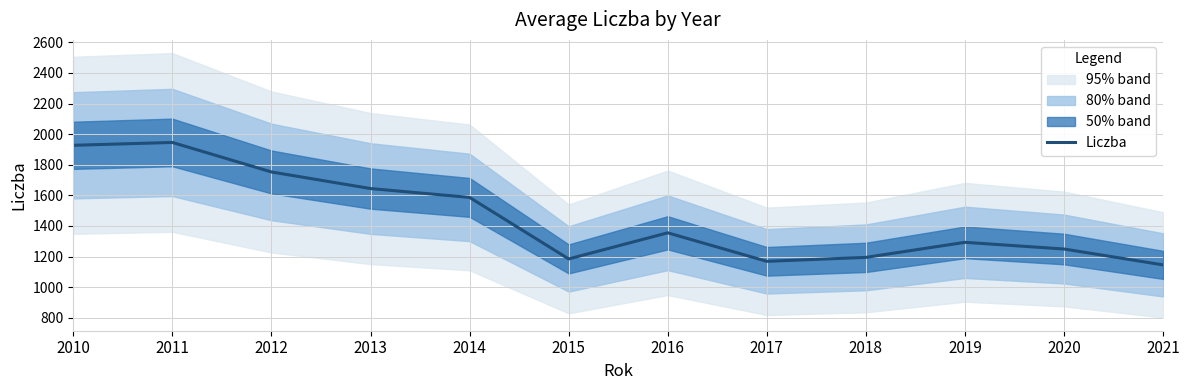

How many interior local peaks (higher than both neighbors) does the data have?

3